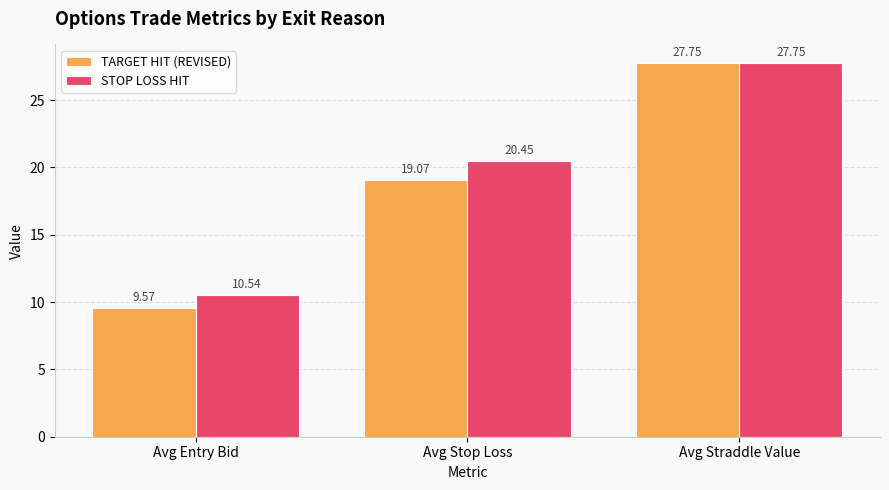

What are all the series names shown in the legend?

TARGET HIT (REVISED), STOP LOSS HIT